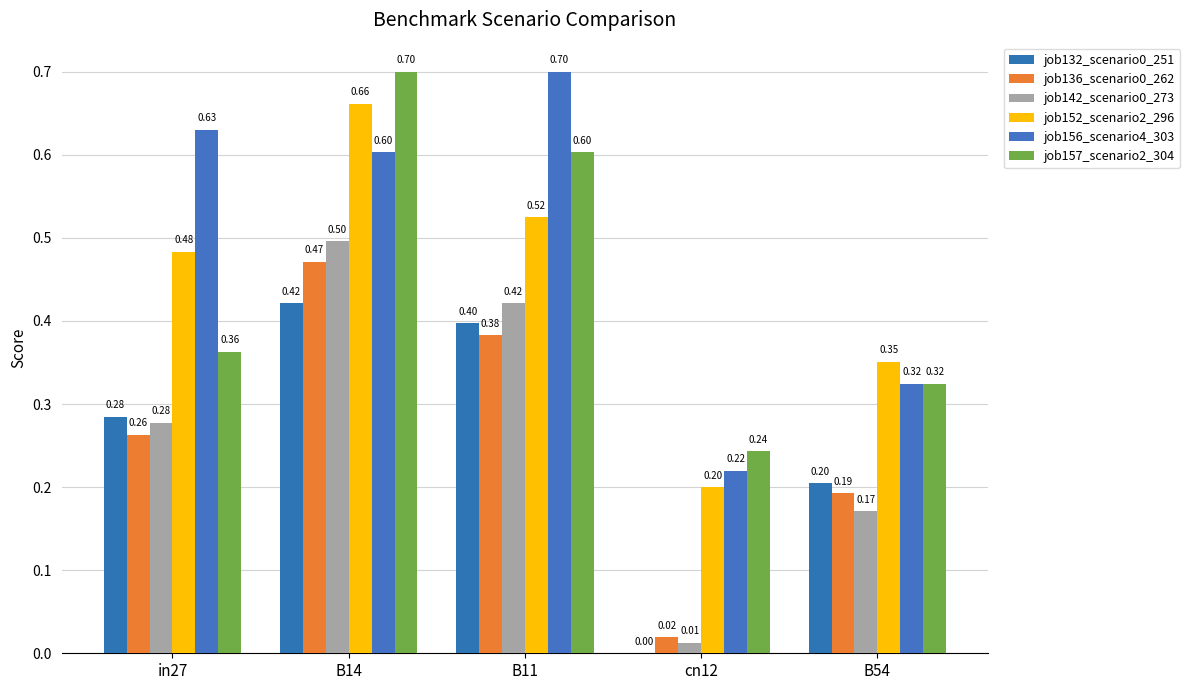

What value does the job157_scenario2_304 series have at cn12?

0.2